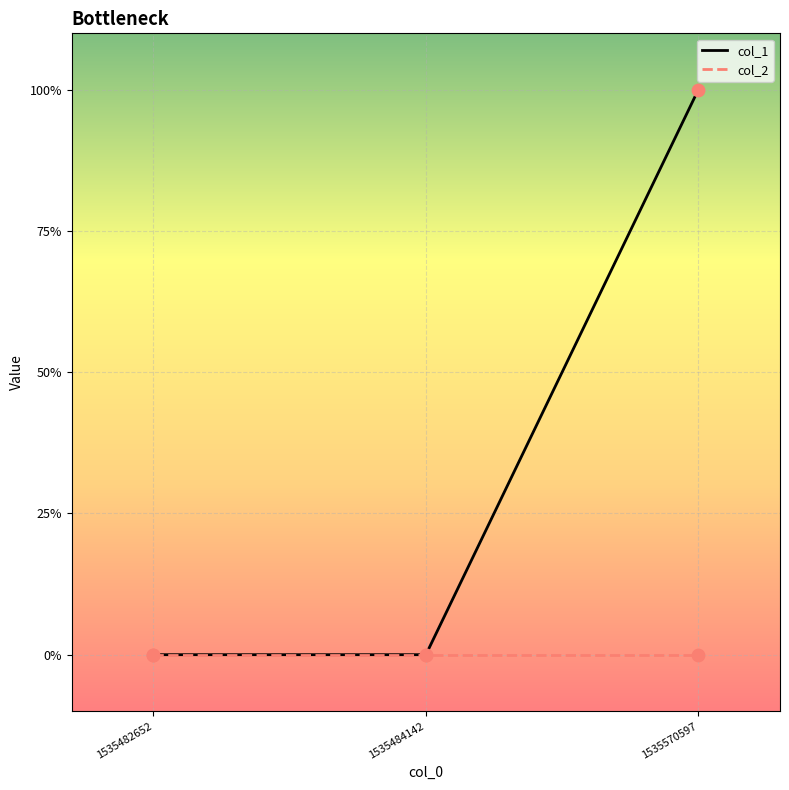

What are all the series names shown in the legend?

col_1, col_2